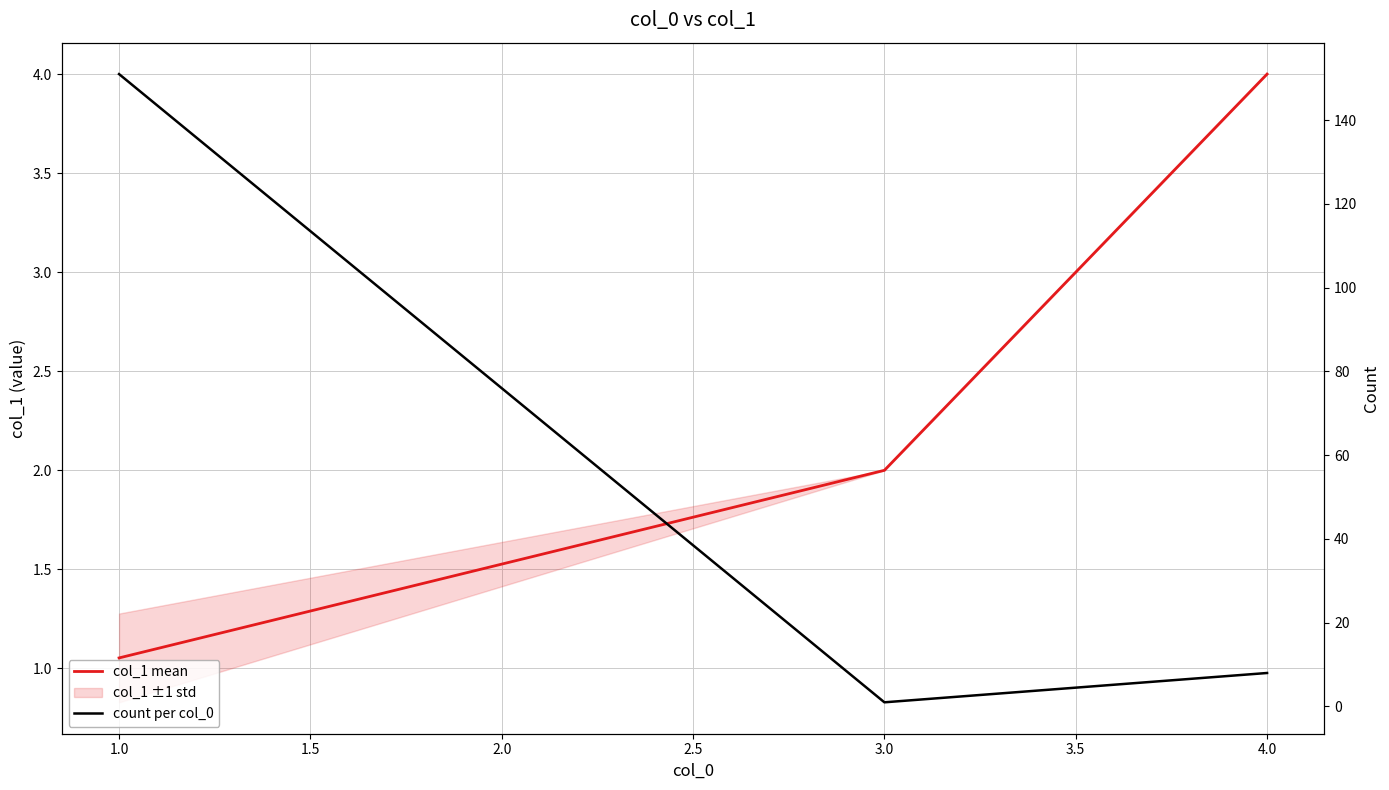

What value does the count per col_0 series have at 1.0?

151.0